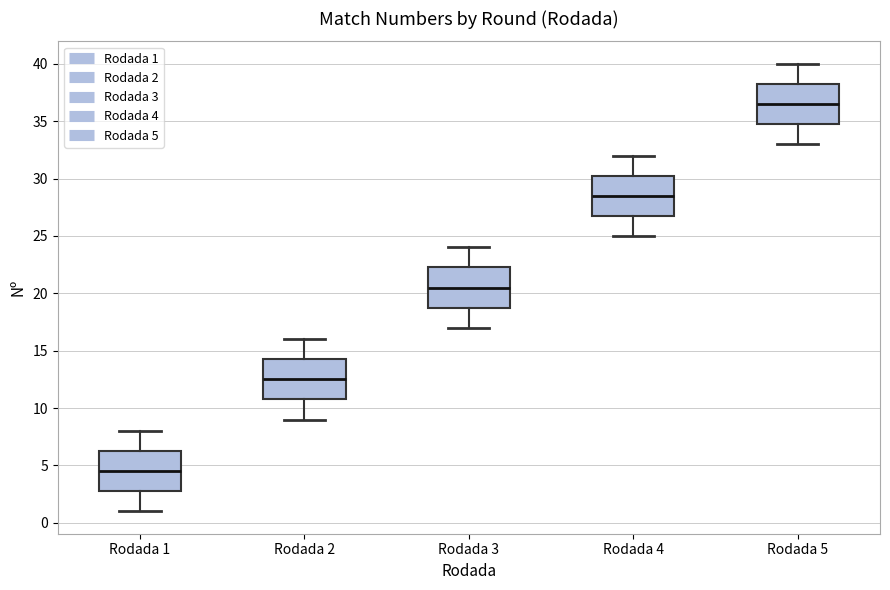

Reading left to right, transcribe this box plot: for each box, give where its median line is, the range the box spans, and where its two whiskers end, as read against the y-axis. The values are not printed on the chart, so give them approximately, as read against the axis.

Rodada 1: median 4.5, box 3.0 to 6.5, whiskers 1.0 to 8.0
Rodada 2: median 12.5, box 11.0 to 14.5, whiskers 9.0 to 16.0
Rodada 3: median 20.5, box 19.0 to 22.5, whiskers 17.0 to 24.0
Rodada 4: median 28.5, box 27.0 to 30.5, whiskers 25.0 to 32.0
Rodada 5: median 36.5, box 35.0 to 38.5, whiskers 33.0 to 40.0